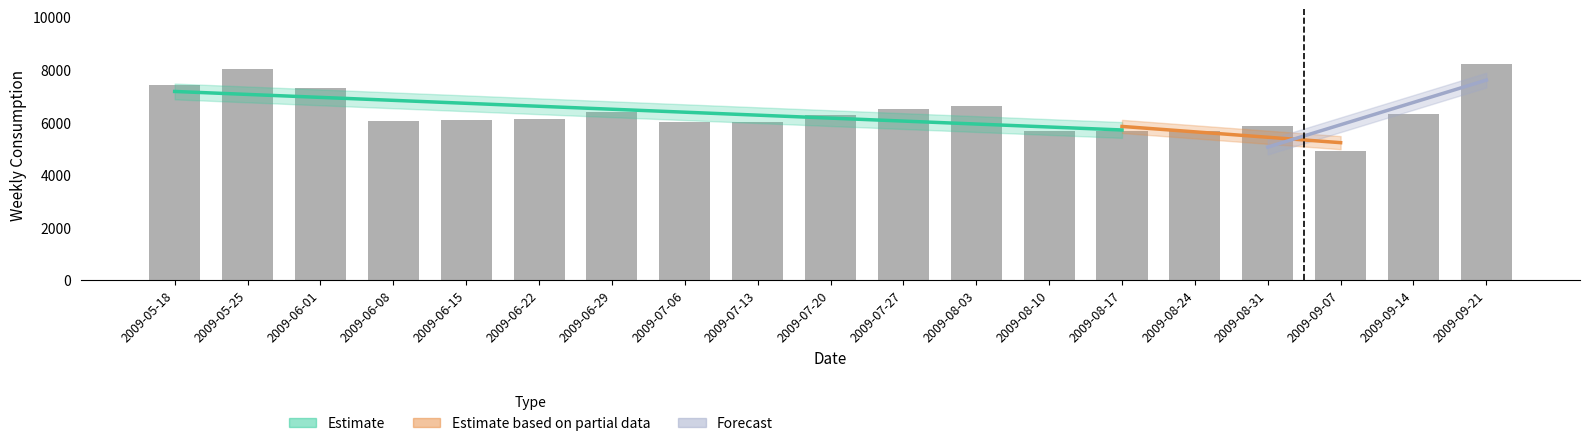

What is the sum of the total_consumption values at 2009-07-06 and 2009-08-03?

12655